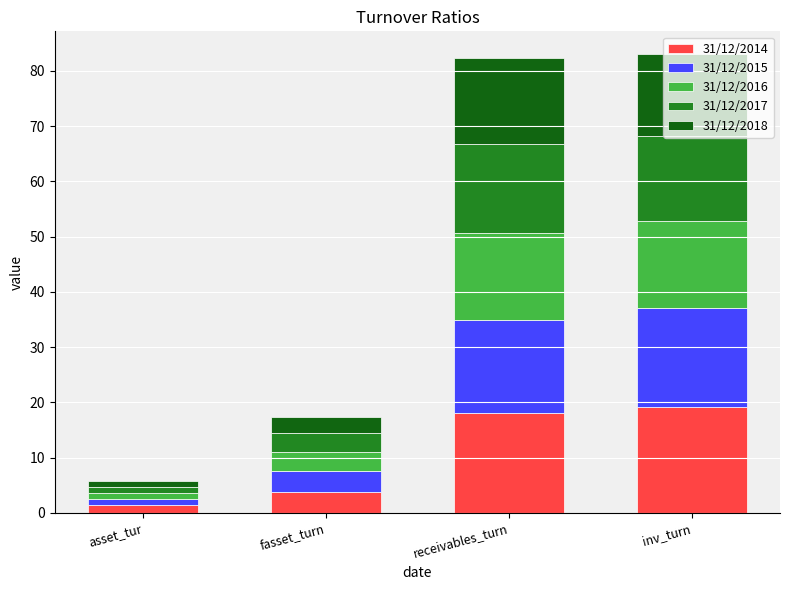

At which label does 31/12/2014 reach its minimum?

asset_tur